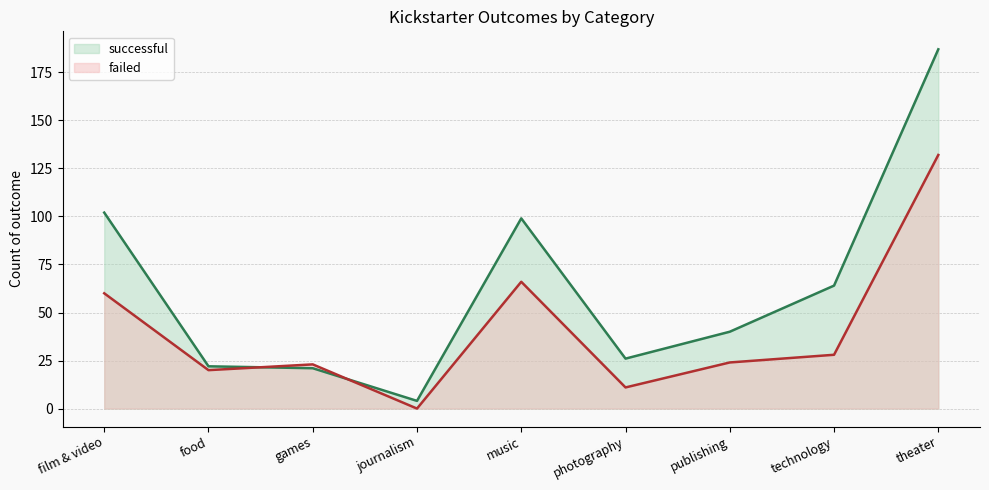

The value of failed at publishing is 8. True or false?

False